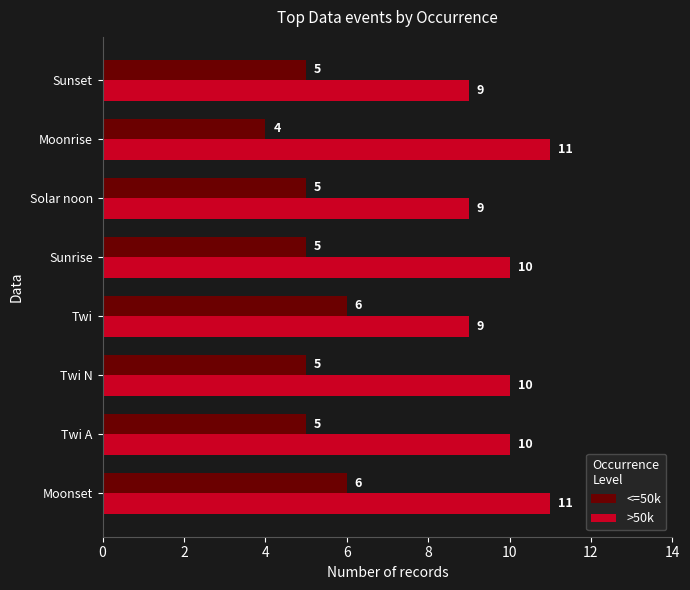

Which series has the largest total across all categories?

>50k